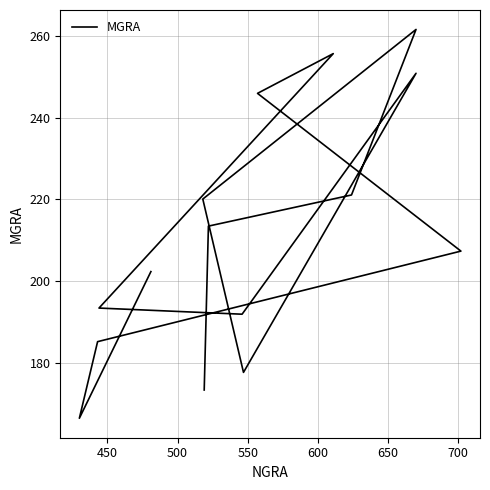

What is the sum of all values?

3167.0